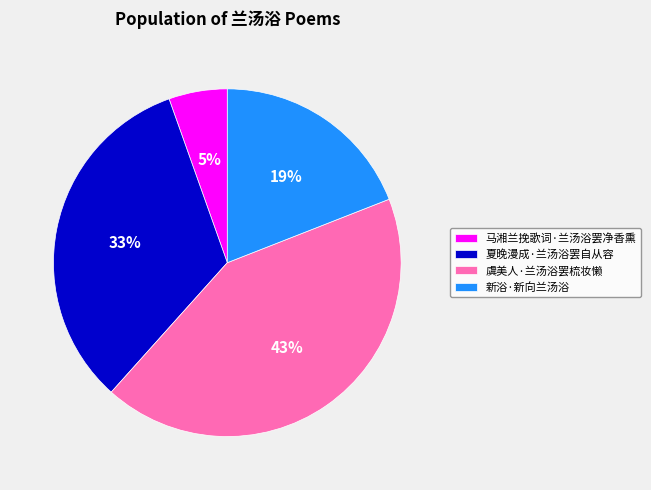

Rank the categories by value from lowest to highest.

马湘兰挽歌词·兰汤浴罢净香熏, 新浴·新向兰汤浴, 夏晚漫成·兰汤浴罢自从容, 虞美人·兰汤浴罢梳妆懒